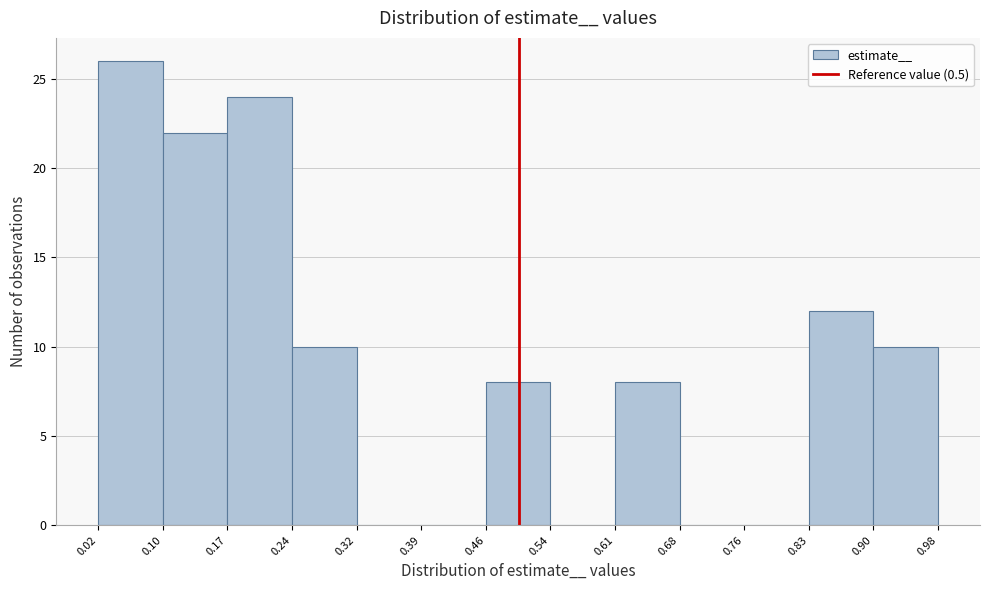

Reading left to right, transcribe this chart: for each bar, give the range it covers on the x-axis and its height. The values are not printed on the chart, so give them approximately, as read against the axis.

0.02 to 0.10: 26
0.10 to 0.17: 22
0.17 to 0.24: 24
0.24 to 0.32: 10
0.32 to 0.39: 0
0.39 to 0.46: 0
0.46 to 0.54: 8
0.54 to 0.61: 0
0.61 to 0.68: 8
0.68 to 0.76: 0
0.76 to 0.83: 0
0.83 to 0.90: 12
0.90 to 0.98: 10